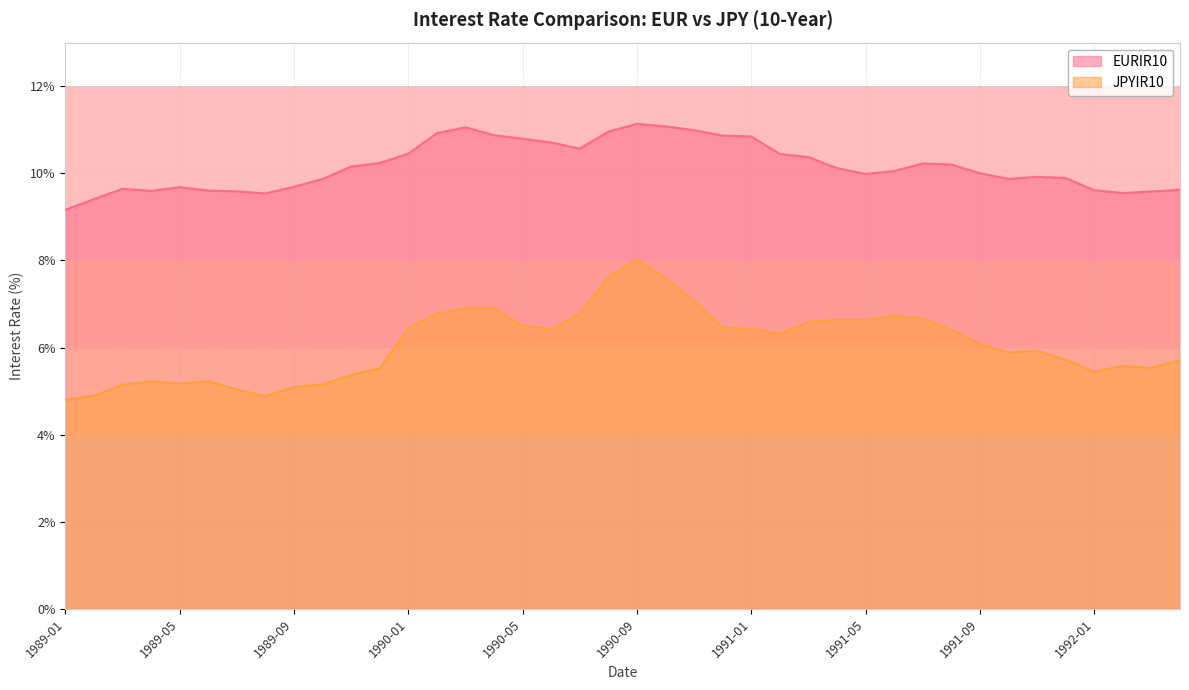

What is the maximum value for EURIR10?

11.1